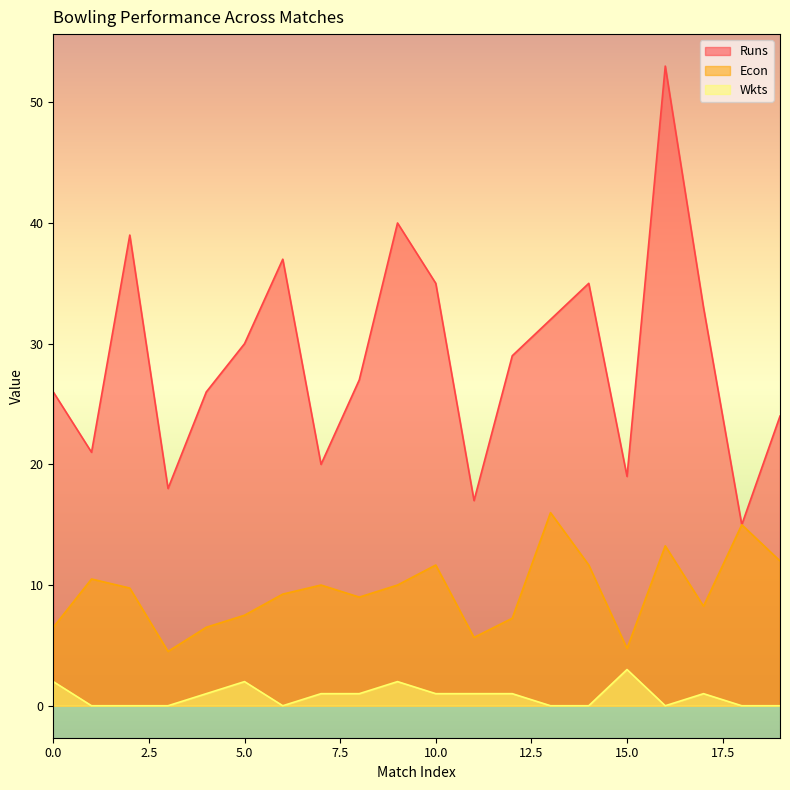

At which label is Econ closest to 10?

7